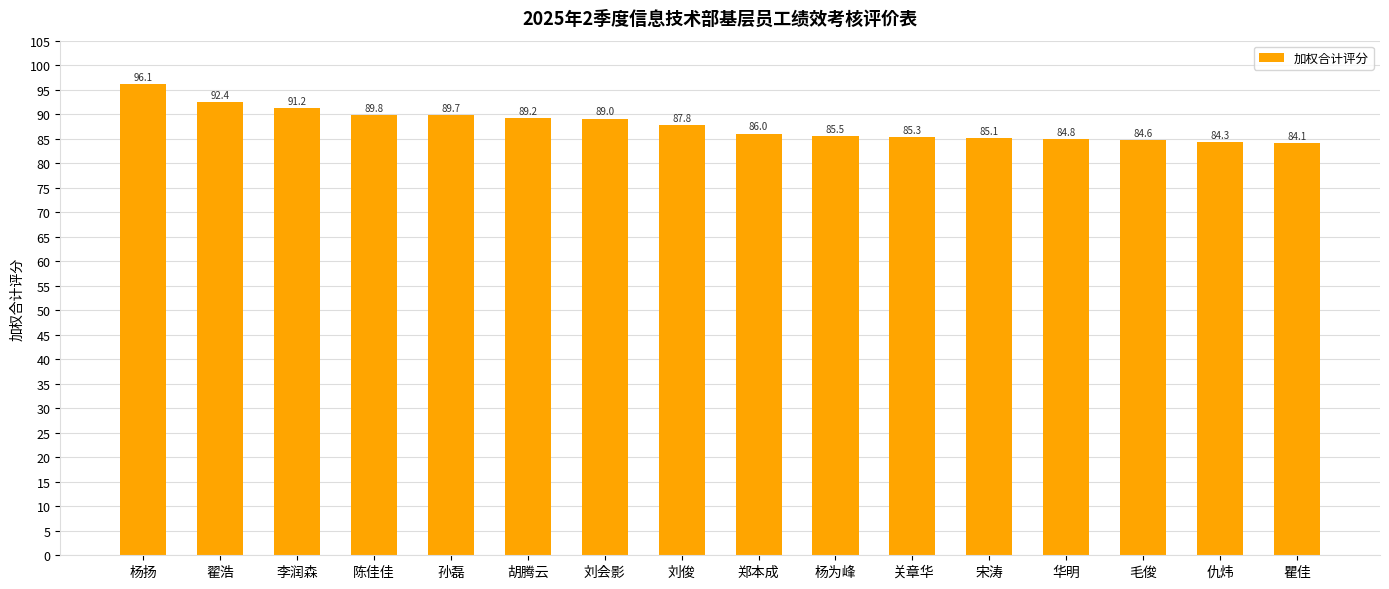

What is the label of the 12th bar from the left?

宋涛